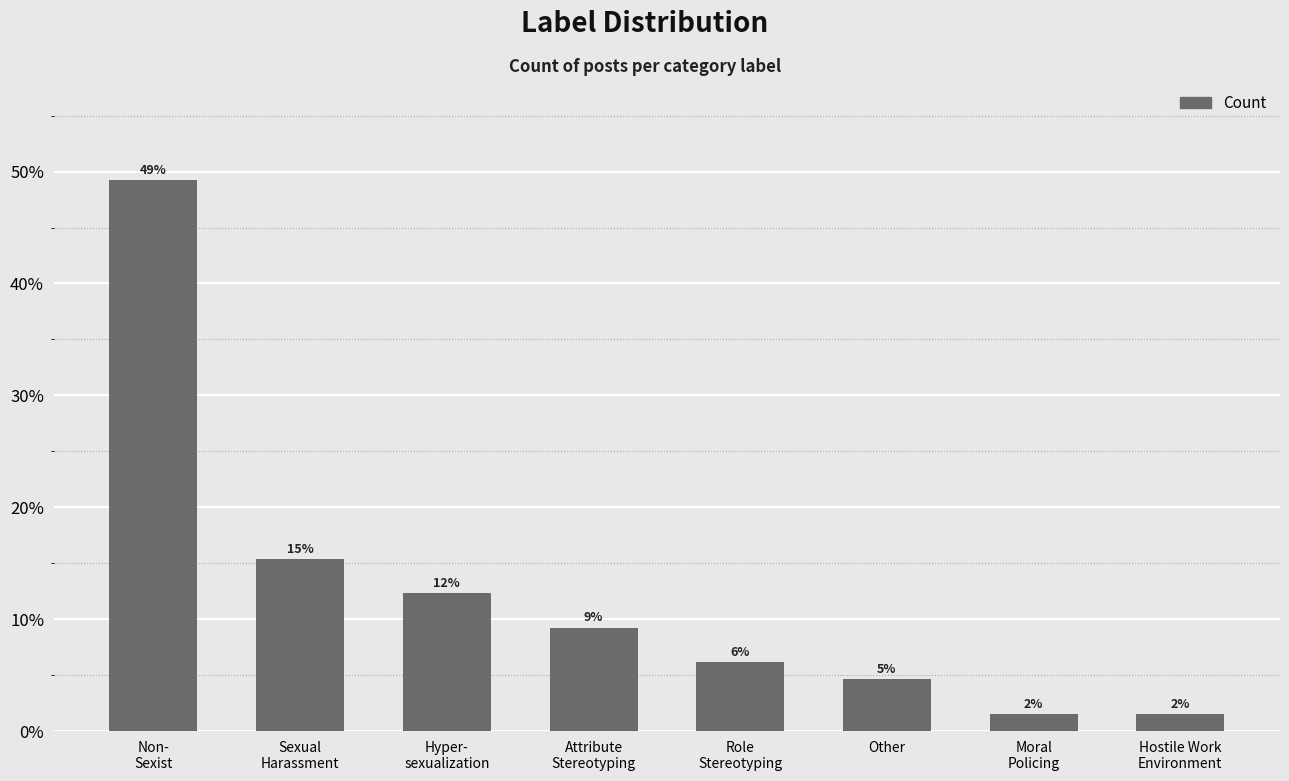

How many bars are there in total?

8